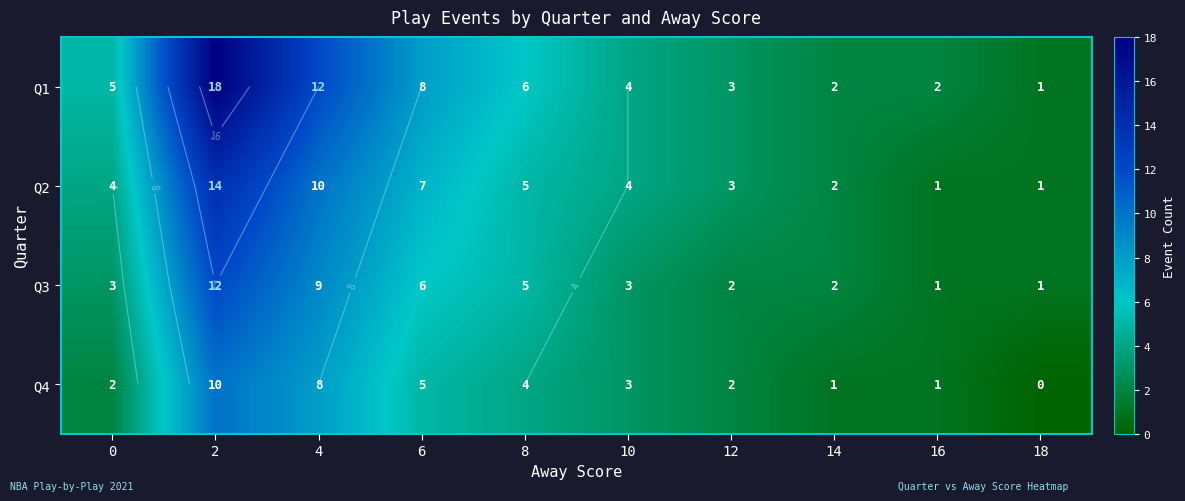

List the series in order of their peak value, highest first.

Q1, Q2, Q3, Q4